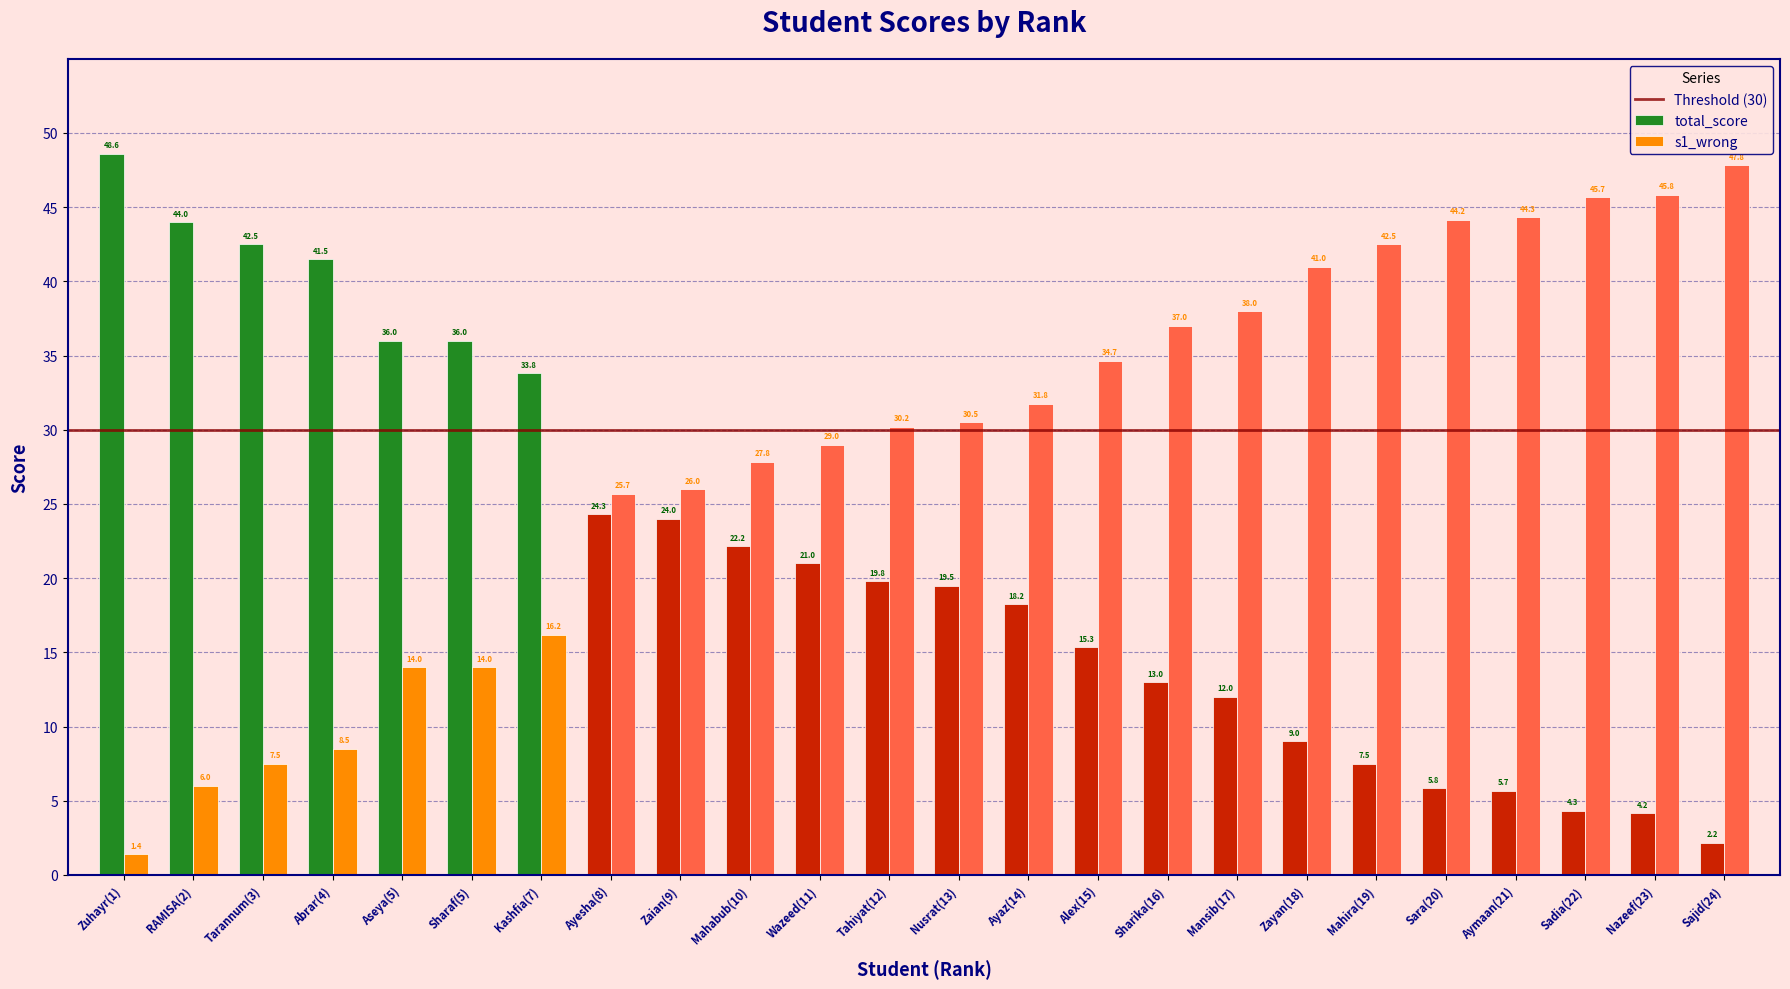

How many data points does each series have?

24